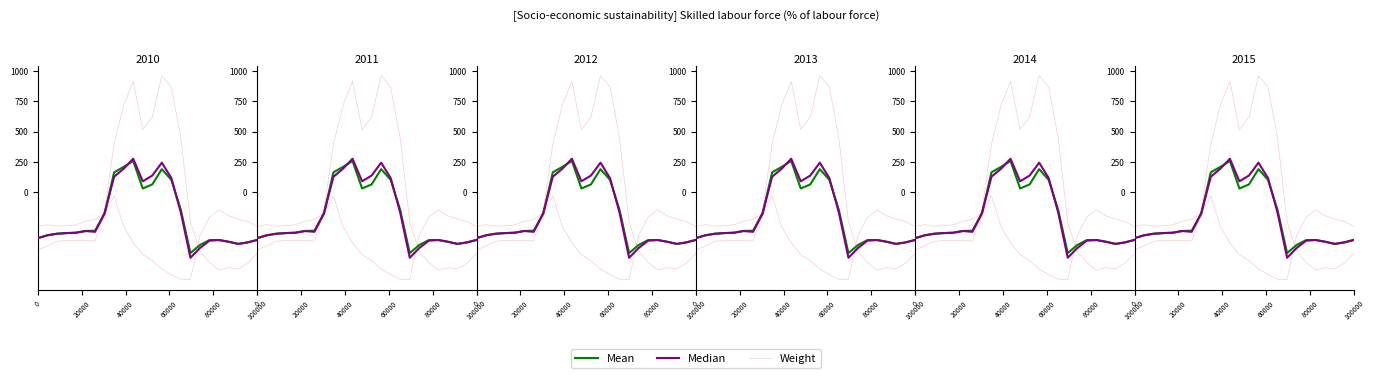

What is the difference between the maximum and second lowest values in the Median series?

740.7